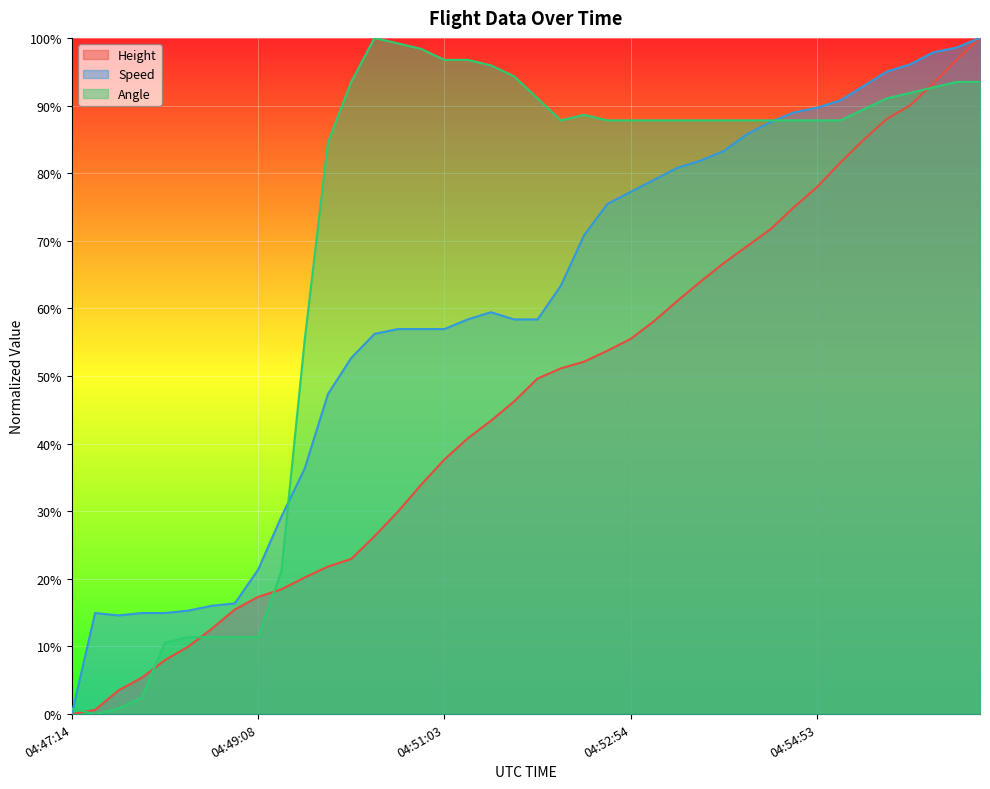

What is the label of the 25th point from the right?

04:50:48